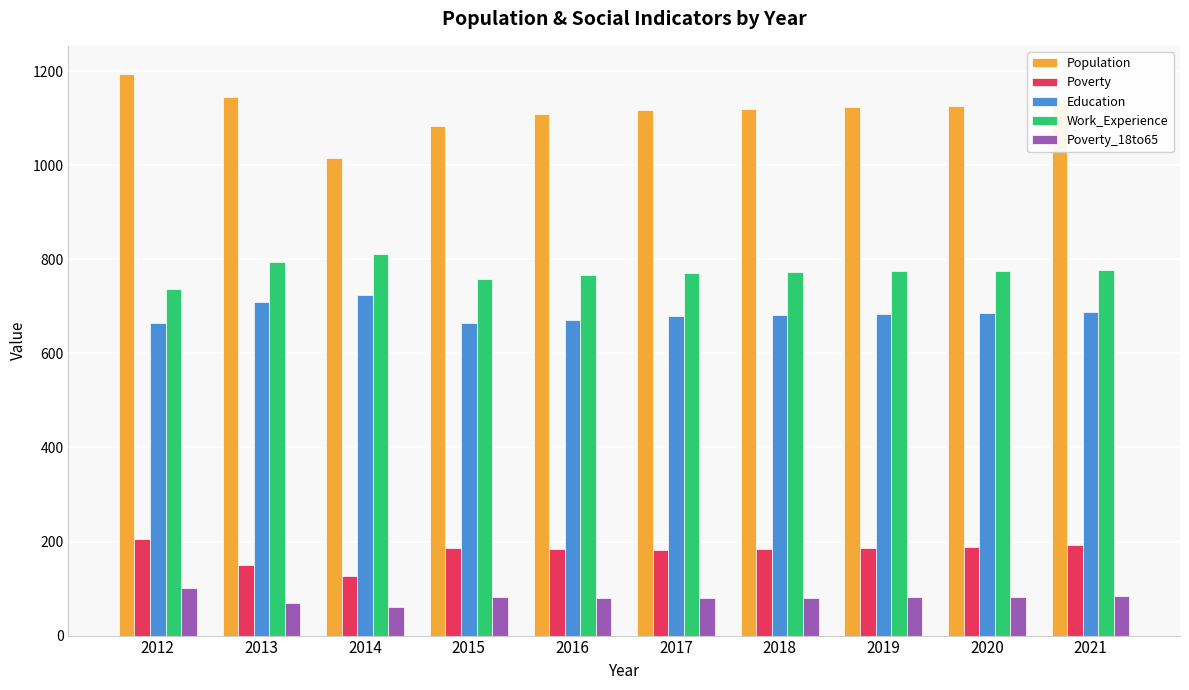

Which category has the highest value in the Education series?

2014